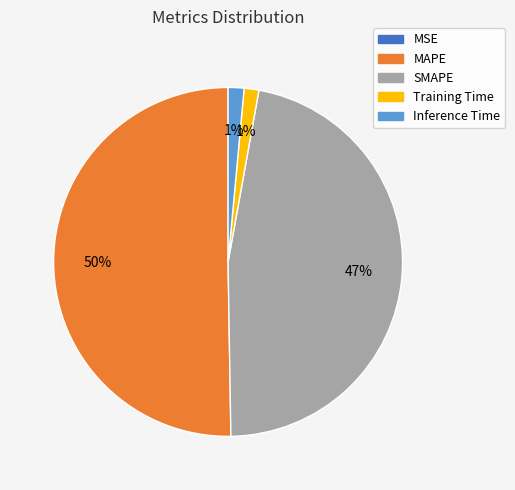

Do Inference Time and SMAPE together represent more than half of the pie?

No